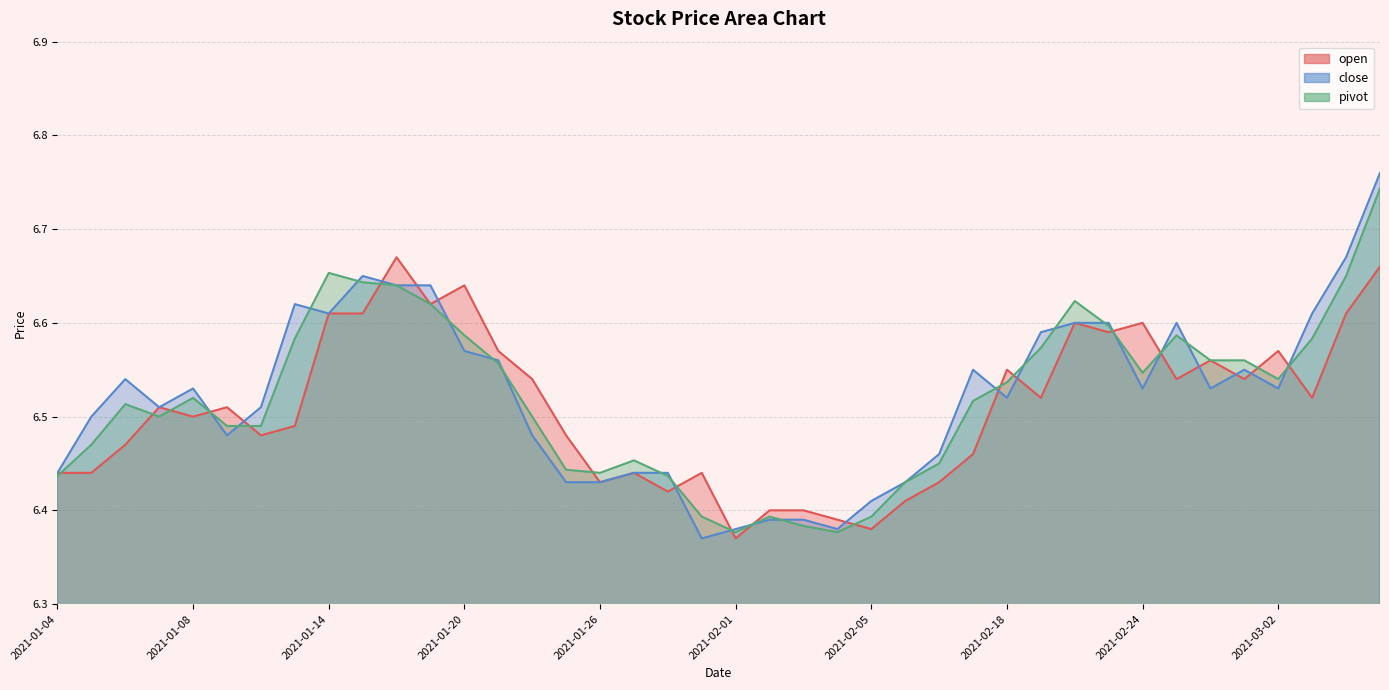

At which label is open closest to 6?

2021-02-01